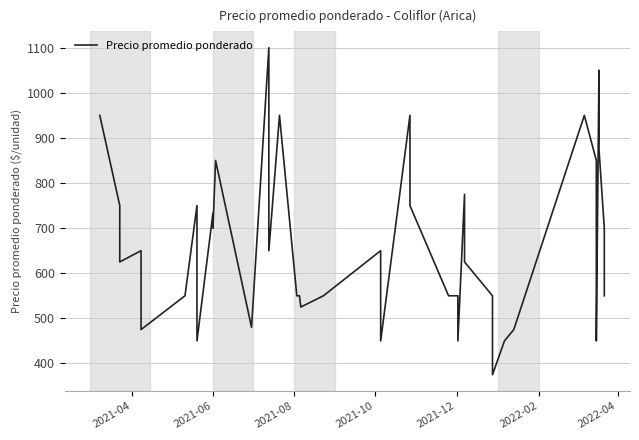

Is it true that the value at 10 is 1435?

False